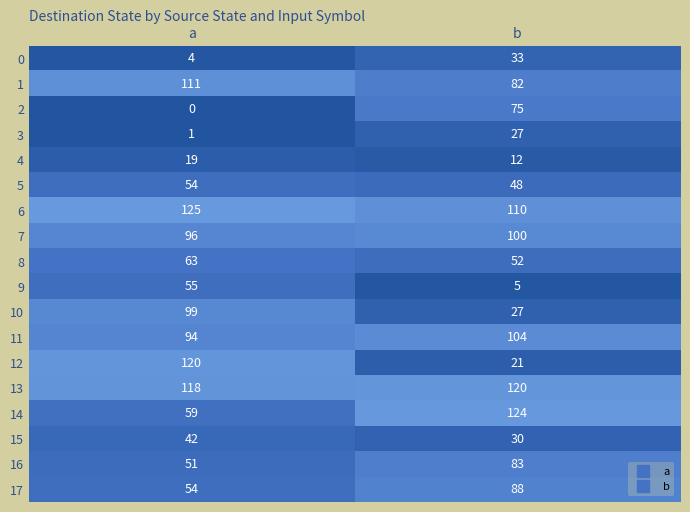

Which series has the largest range (max minus min)?

12